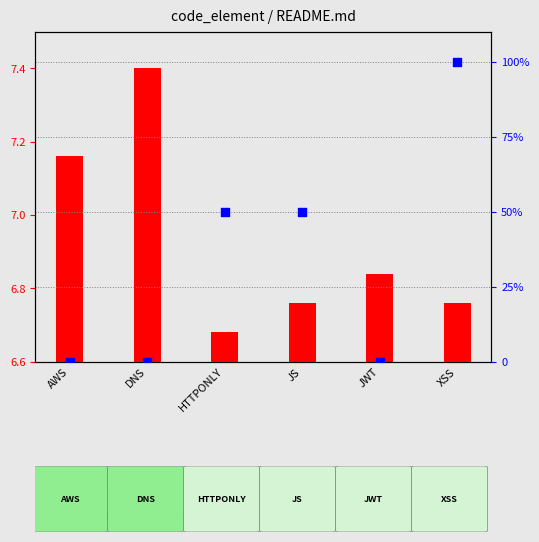

Which series has the largest total across all categories?

percentile rank within the sample